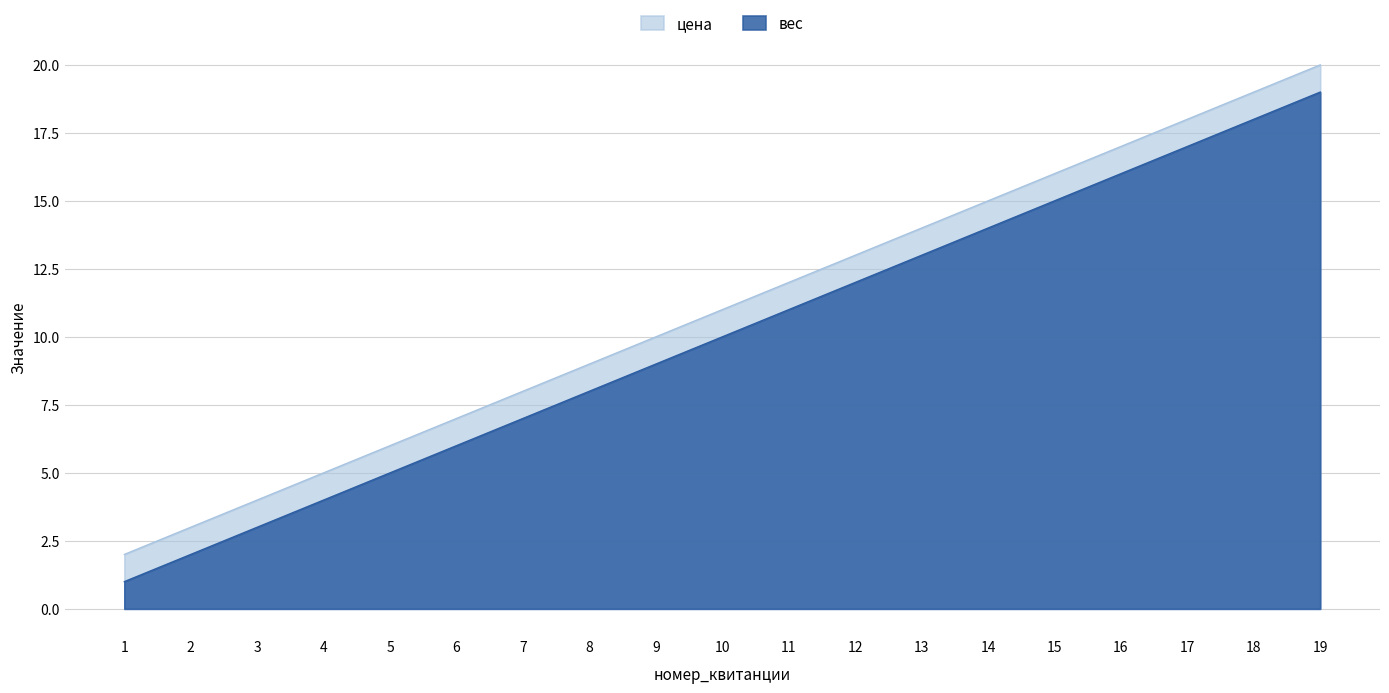

Which category has the highest value across all series?

19